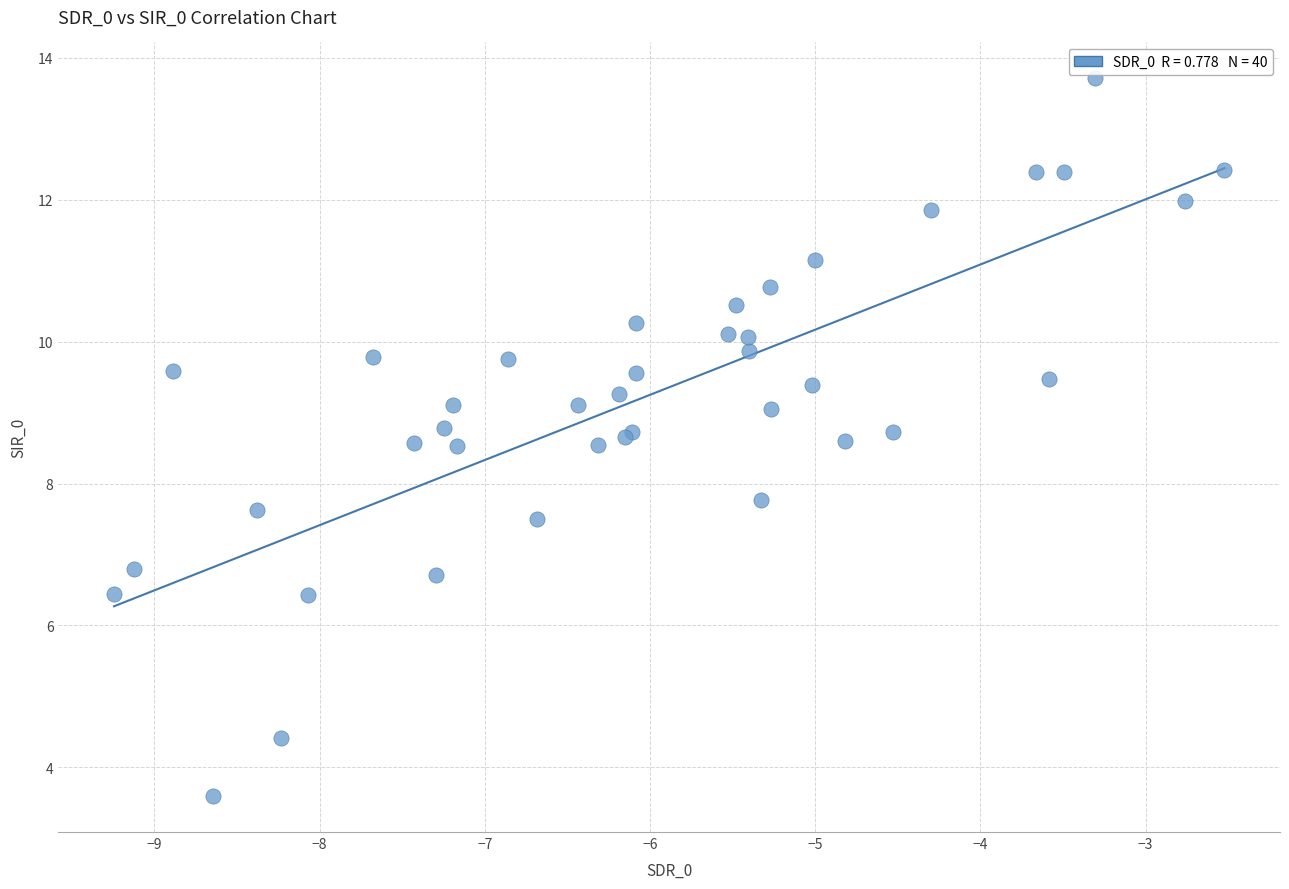

What Y value in the scatter plot is closest to 8?

7.8